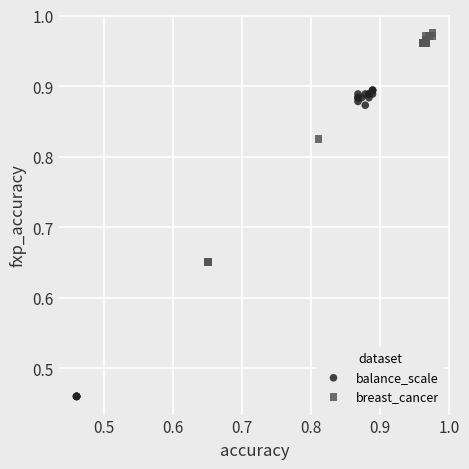

Which series has the largest Y range (max minus min)?

balance_scale